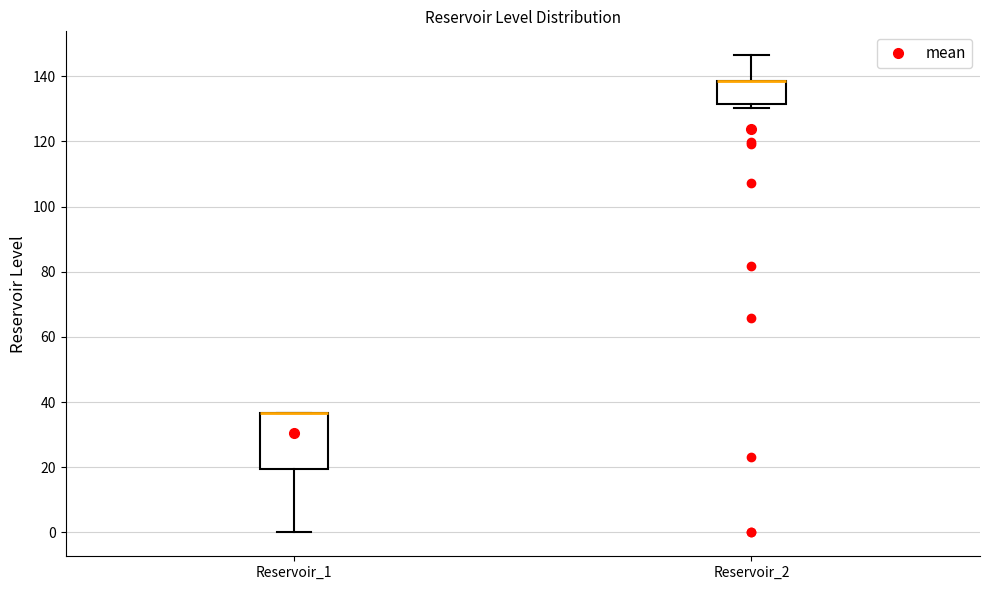

Where is the lower edge of the box for Reservoir_2 on the y-axis? The values are not printed on the chart, so give them approximately, as read against the axis.

132